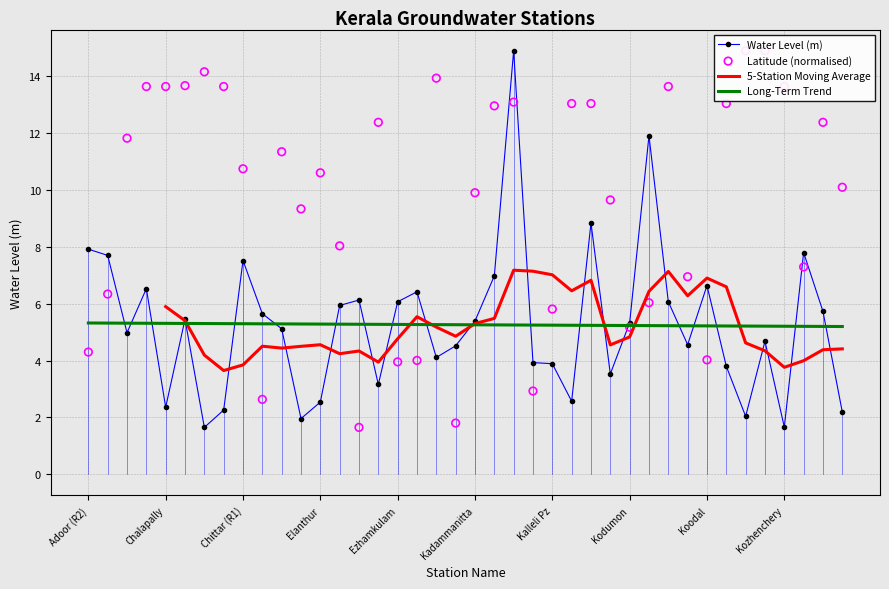

At which category is the sum across all series the highest?

22